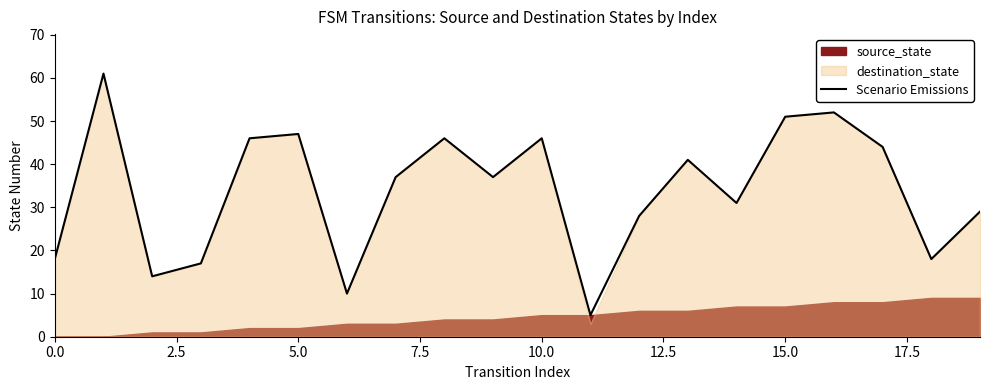

True or false: the data has more than 2 interior local peaks.

True